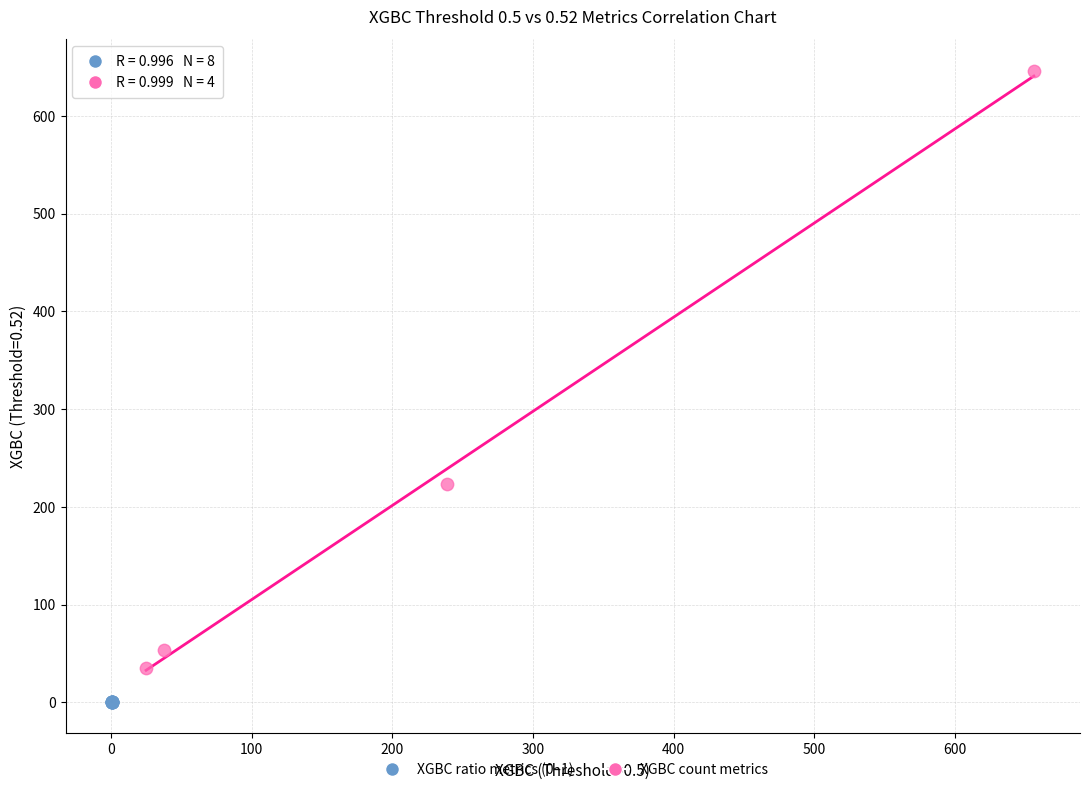

Which series contains the lowest Y value?

XGBC ratio metrics (0–1)